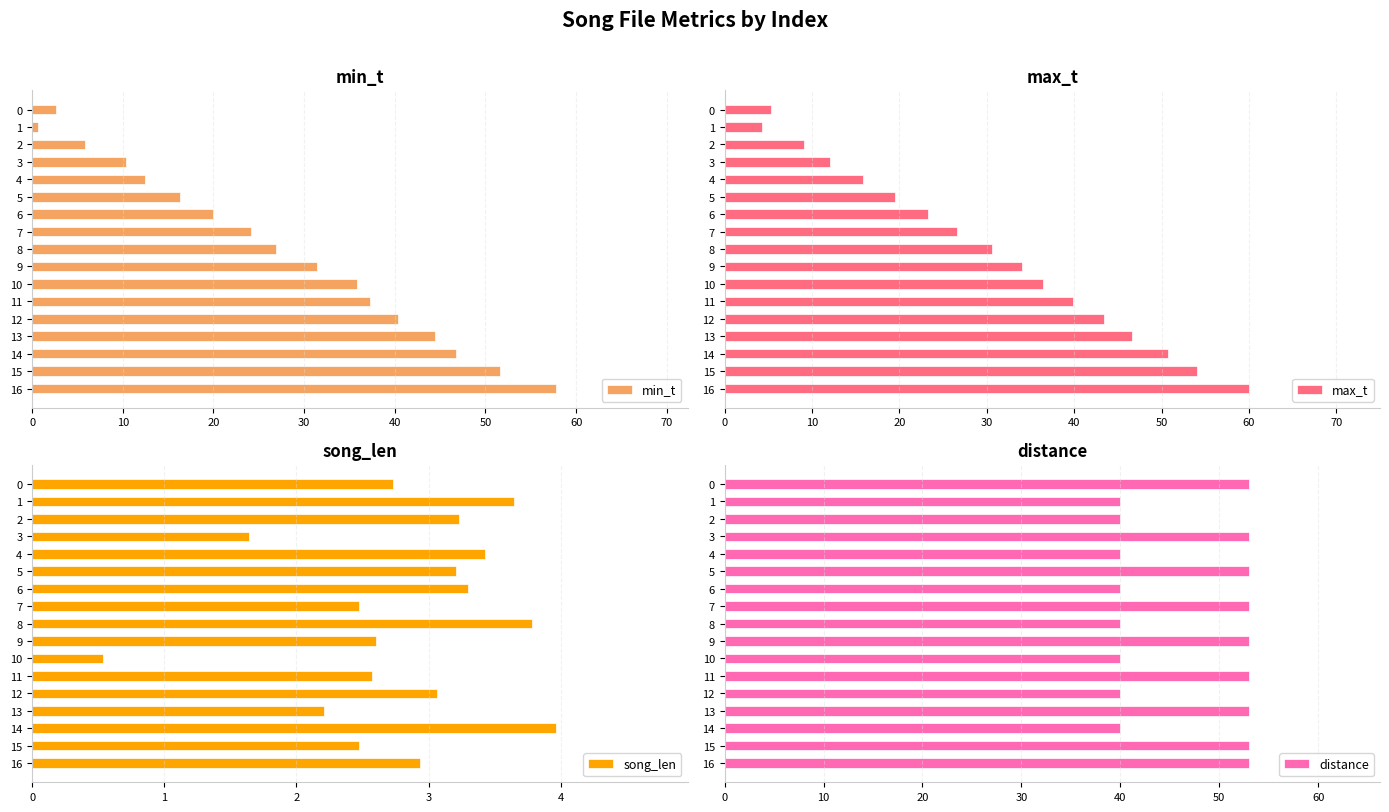

At which category does the chart reach its peak across all series?

16